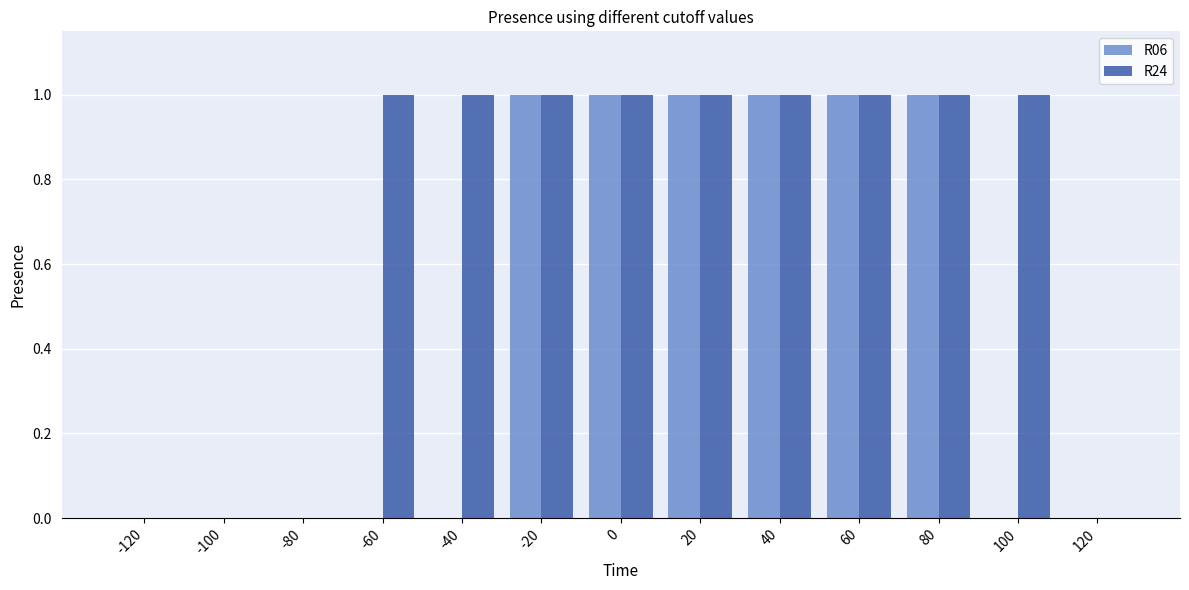

The R06 series shows 2 at 0. True or false?

False